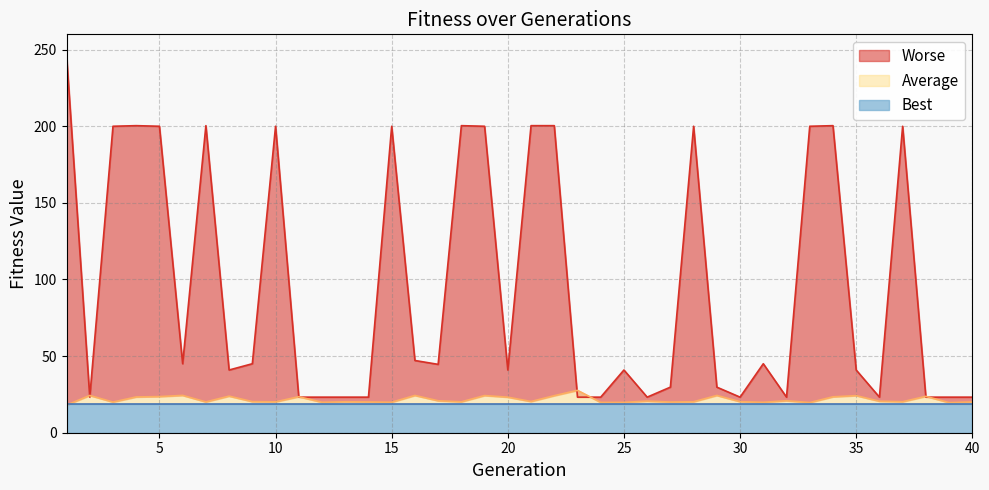

Reading left to right, extract all data points from this chart.

Best: 18.8	18.8	18.8	18.8	18.8	18.8	18.8	18.8	18.8	18.8	18.8	18.8	18.8	18.8	18.8	18.8	18.8	18.8	18.8	18.8	18.8	18.8	18.8	18.8	18.8	18.8	18.8	18.8	18.8	18.8	18.8	18.8	18.8	18.8	18.8	18.8	18.8	18.8	18.8	18.8
Average: 0.0	24.3	20.0	23.3	23.6	24.4	20.1	23.9	20.3	20.2	23.5	19.9	20.2	20.1	19.9	24.3	20.9	20.2	24.3	23.2	20.4	24.2	27.7	19.8	19.8	20.6	20.0	20.2	24.3	20.3	19.9	20.9	19.7	23.4	24.2	20.6	20.2	23.7	19.6	20.1
Worse: 246.6	23.2	200.0	200.4	200.0	45.0	200.4	40.9	45.0	200.0	23.2	23.2	23.2	23.2	200.0	47.1	44.6	200.4	200.0	40.9	200.4	200.4	23.2	23.2	40.9	23.2	29.7	200.0	29.7	23.2	45.0	23.2	200.0	200.4	40.9	23.2	200.0	23.2	23.2	23.2